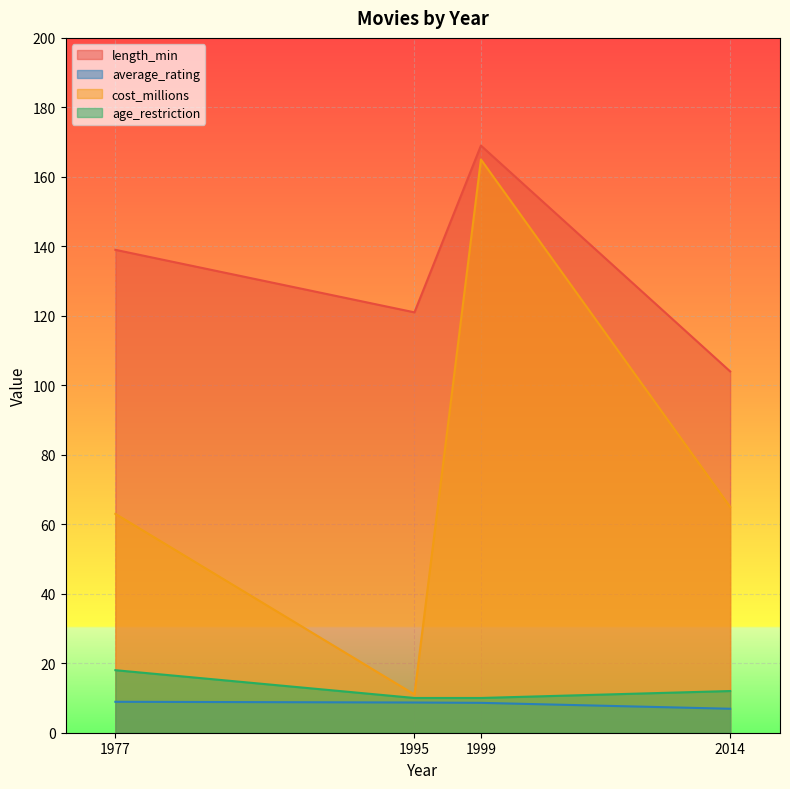

The age_restriction series shows 8.1 at 1977. True or false?

False